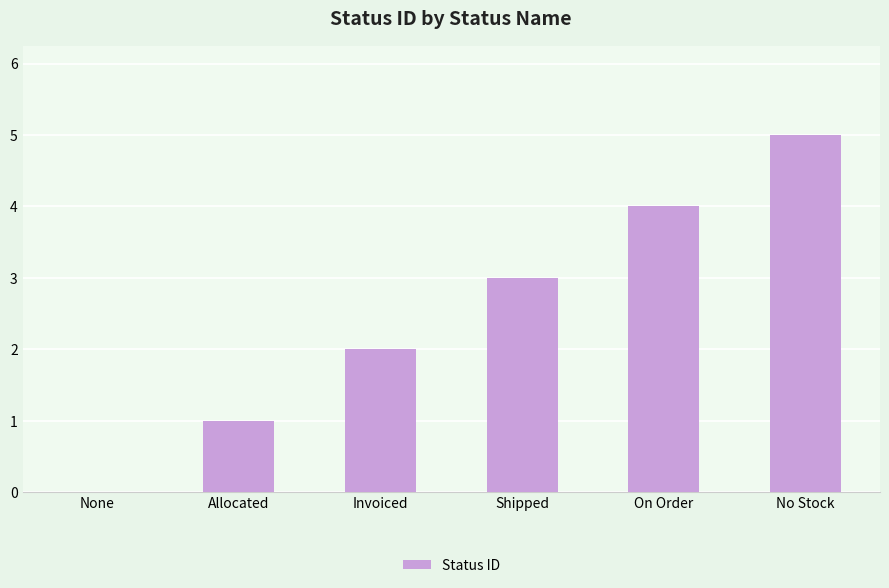

The chart shows a value of 1 at Allocated. True or false?

True